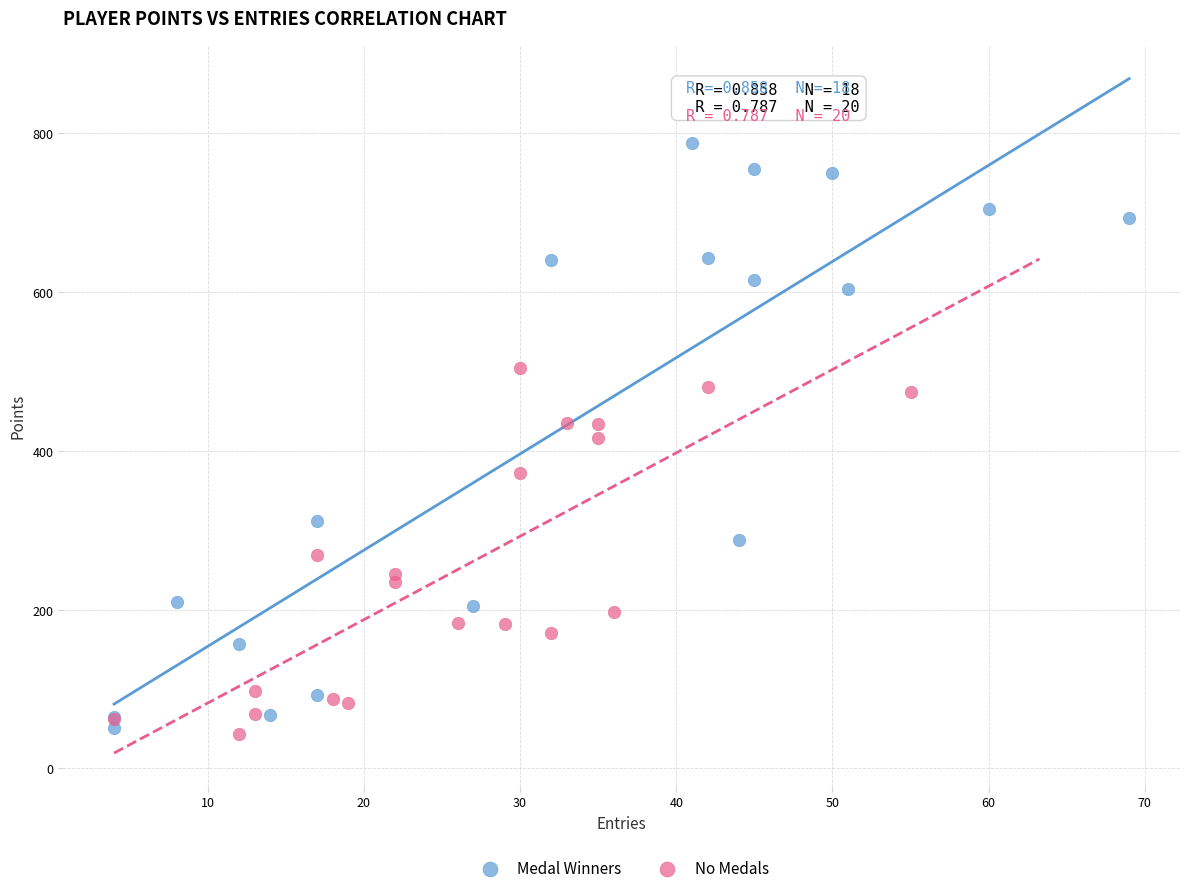

Which series reaches the maximum Y coordinate?

Medal Winners